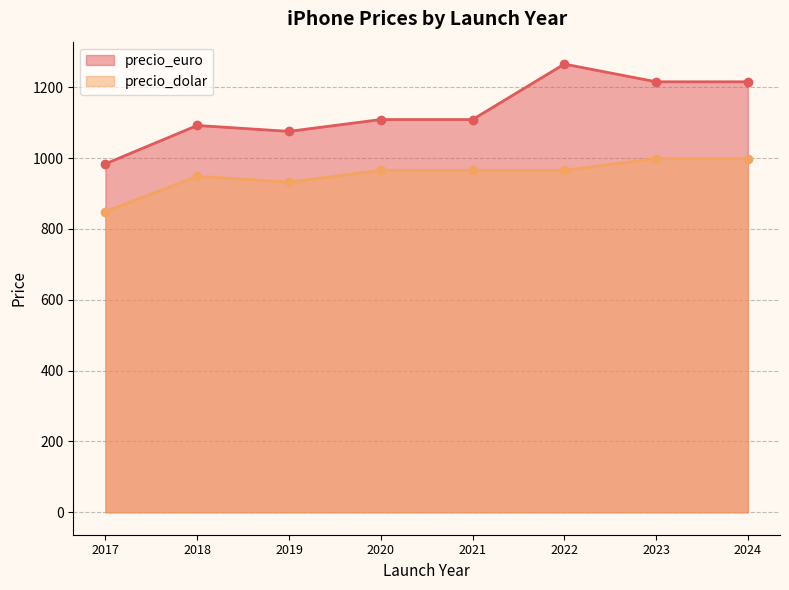

What is the approximate value of precio_euro at 2024?

1215.7